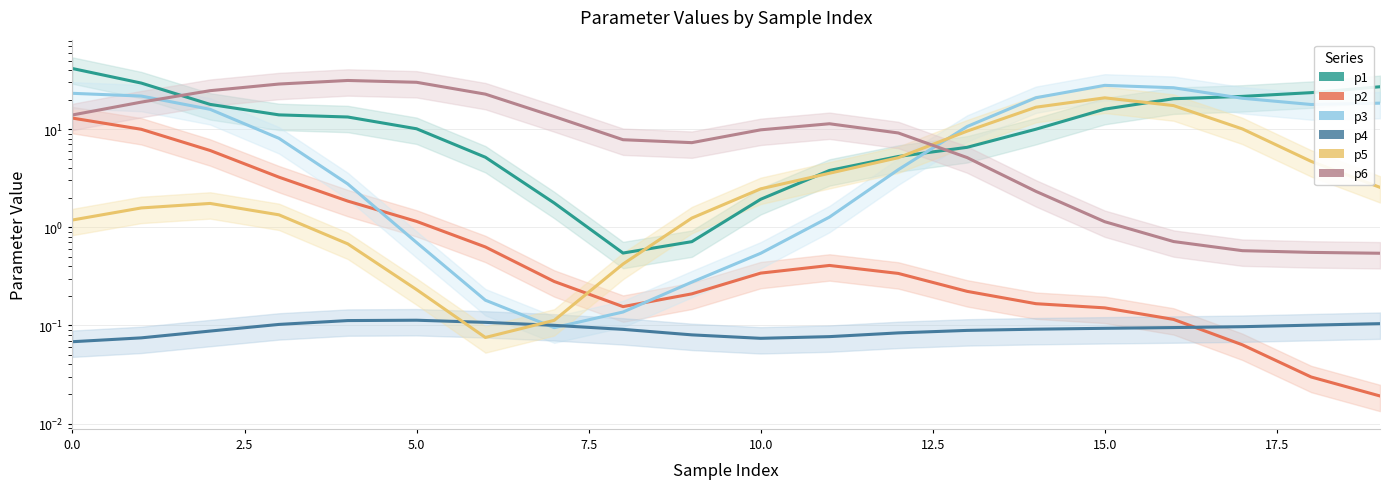

List the series in order of their peak value, highest first.

p1, p6, p3, p5, p2, p4